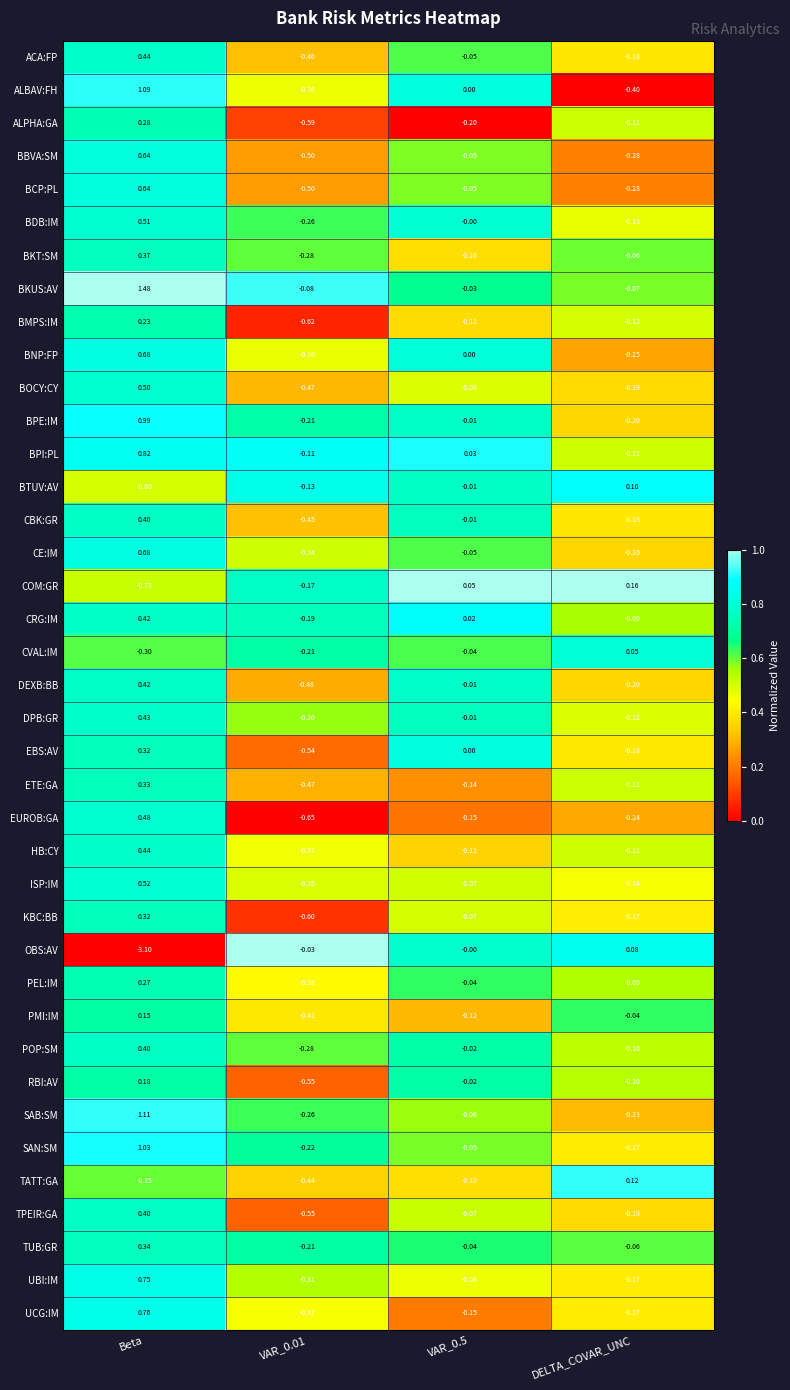

Which series has the widest spread of values?

OBS:AV